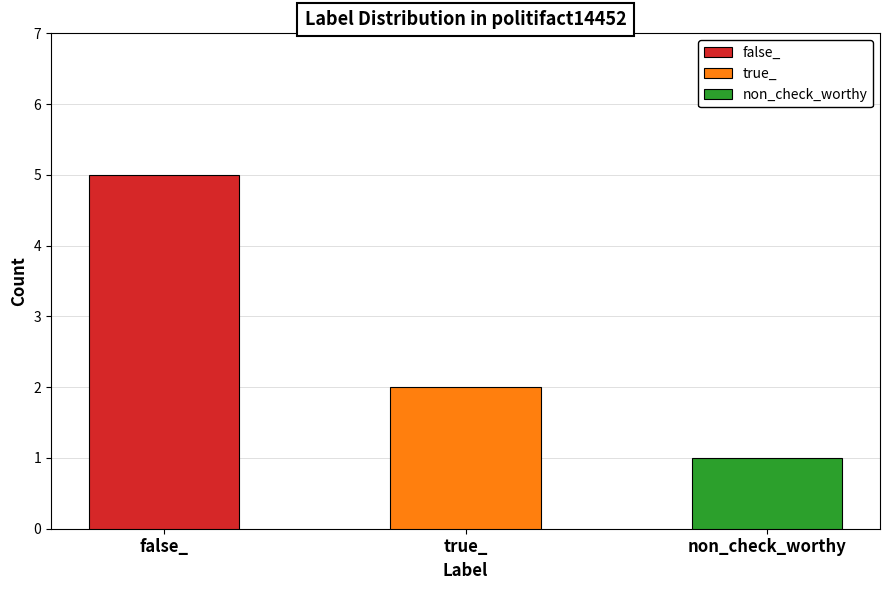

At how many categories does at least one series exceed 3?

1